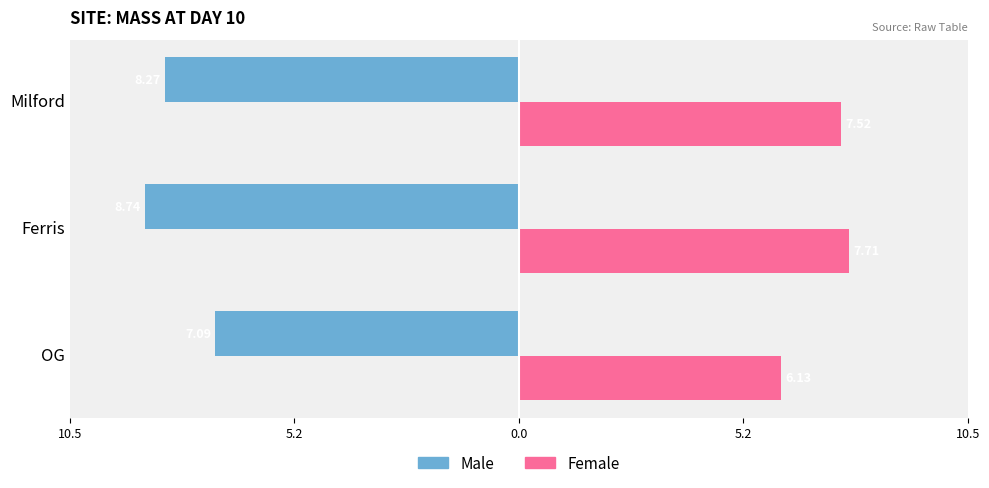

What are all the series names shown in the legend?

Male, Female